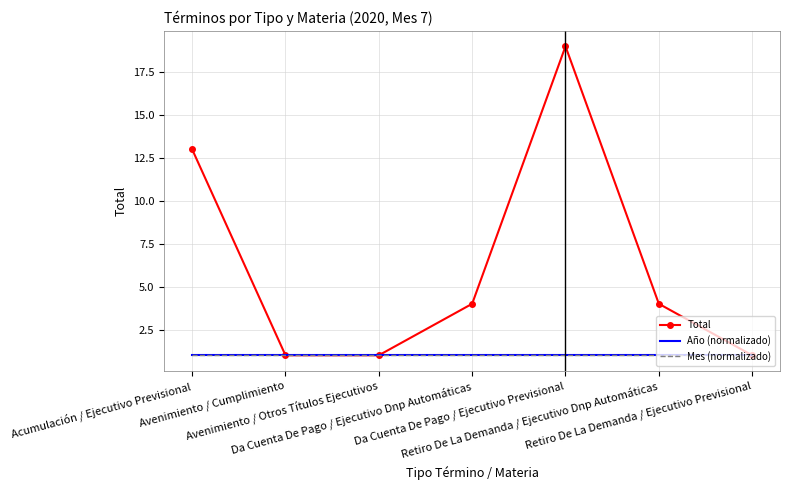

What are all the series names shown in the legend?

Total, Año (normalizado), Mes (normalizado)